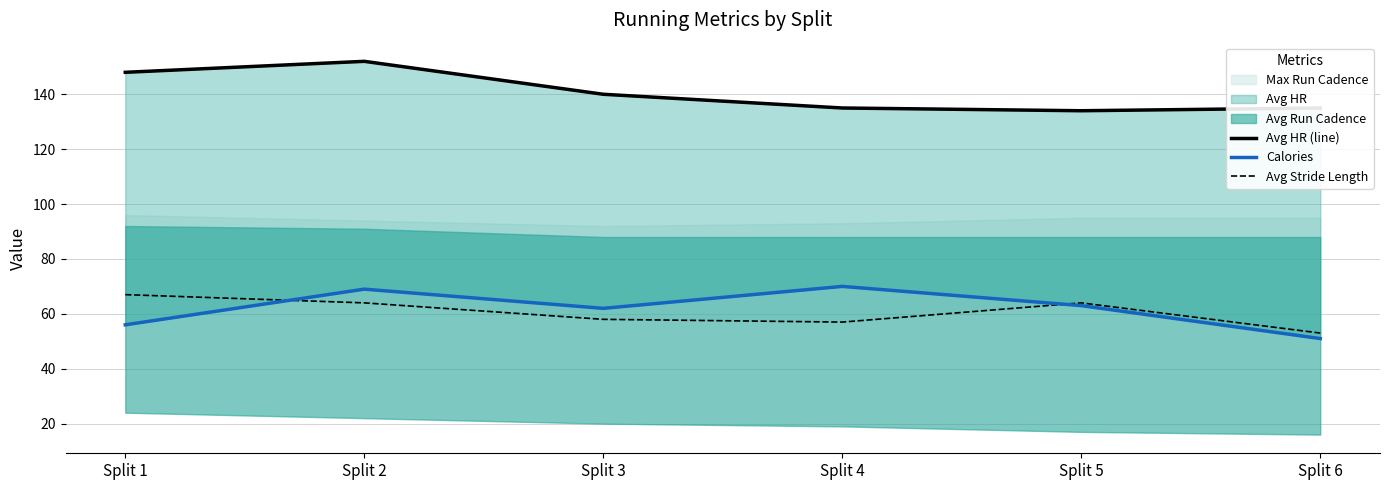

What is the sum of all Avg HR (line) values?

844